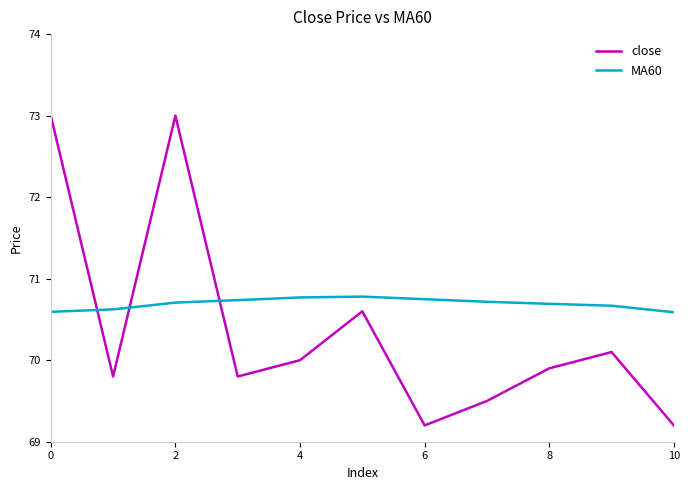

List the series in order of their overall mean, highest first.

MA60, close